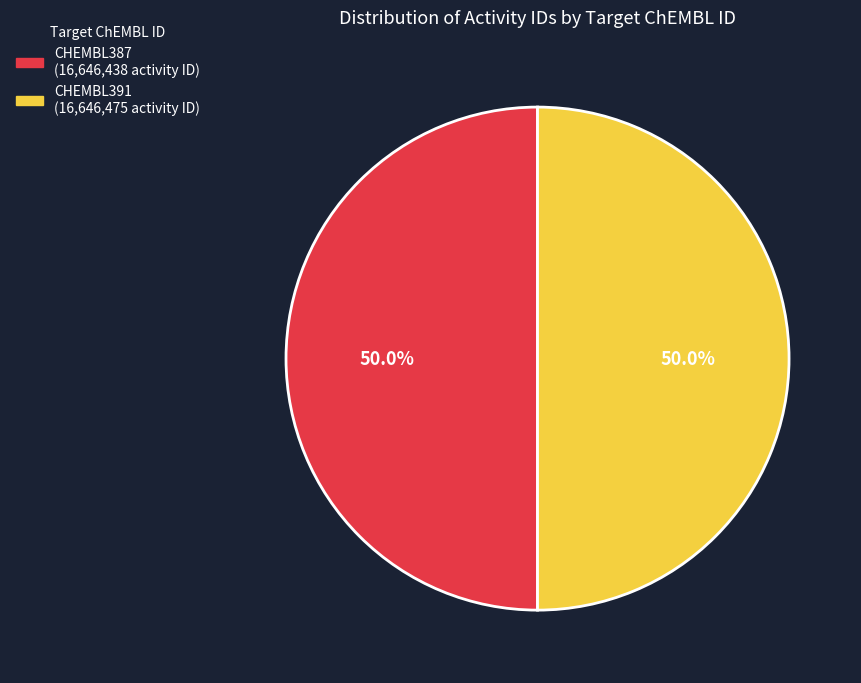

What percentage is NOT represented by CHEMBL391?

50.0%